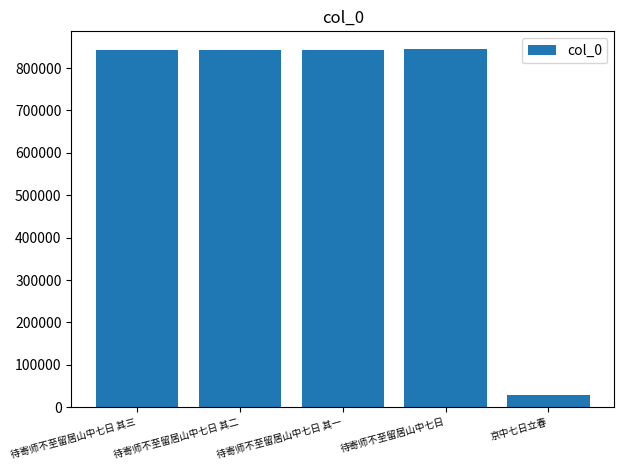

What is the minimum value shown in the chart?

30028